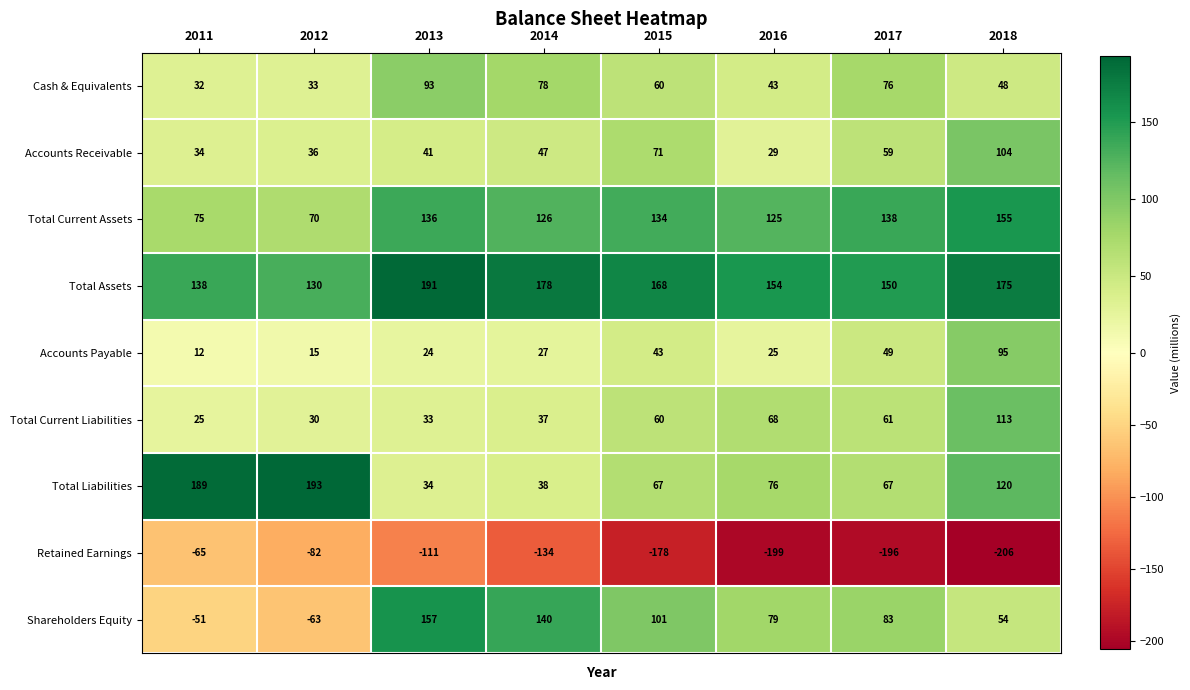

What is the lowest value of the Retained Earnings series?

-206